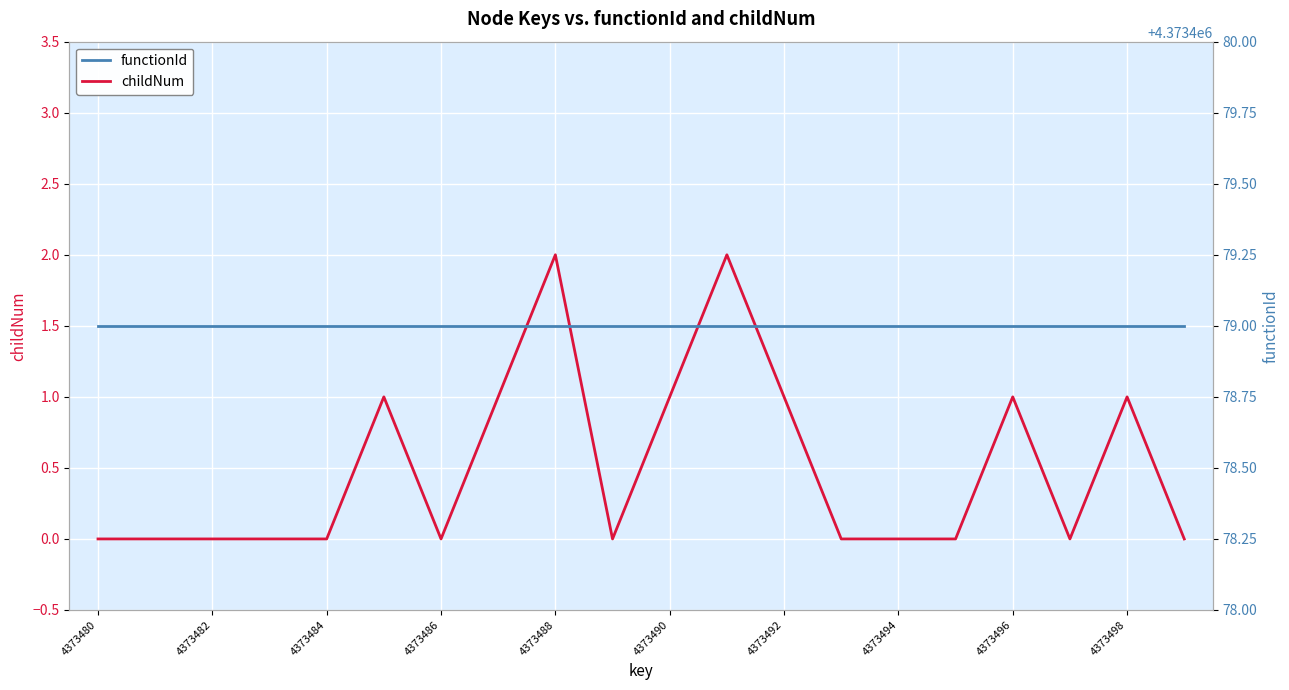

What is the difference between the second highest and second lowest values in the childNum series?

2